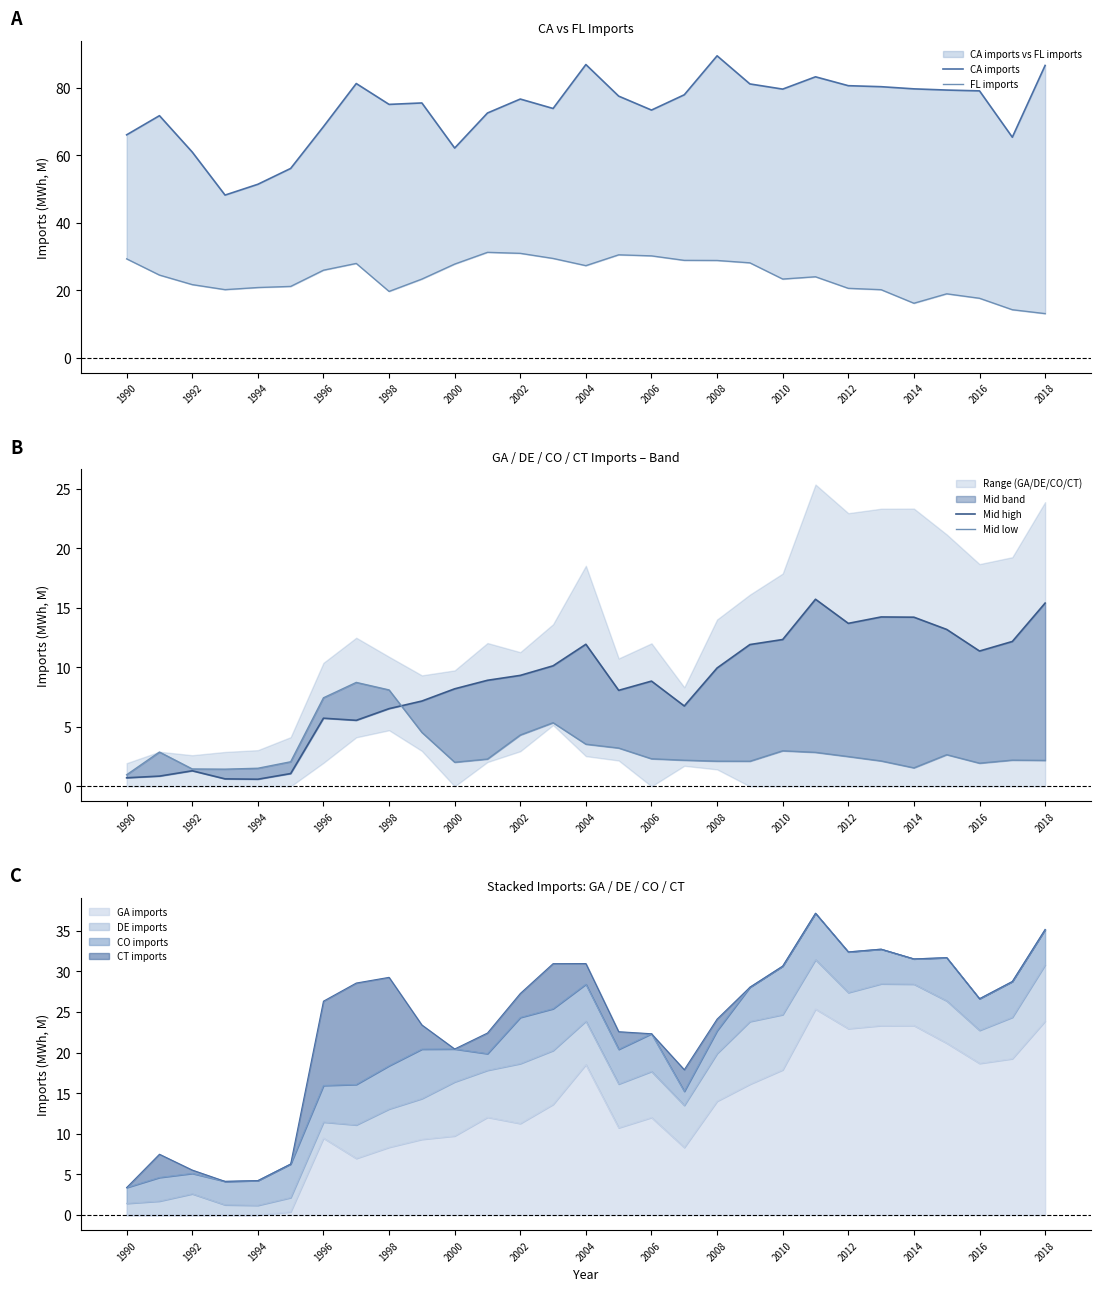

The GA imports series shows 9.5 at 1994. True or false?

False